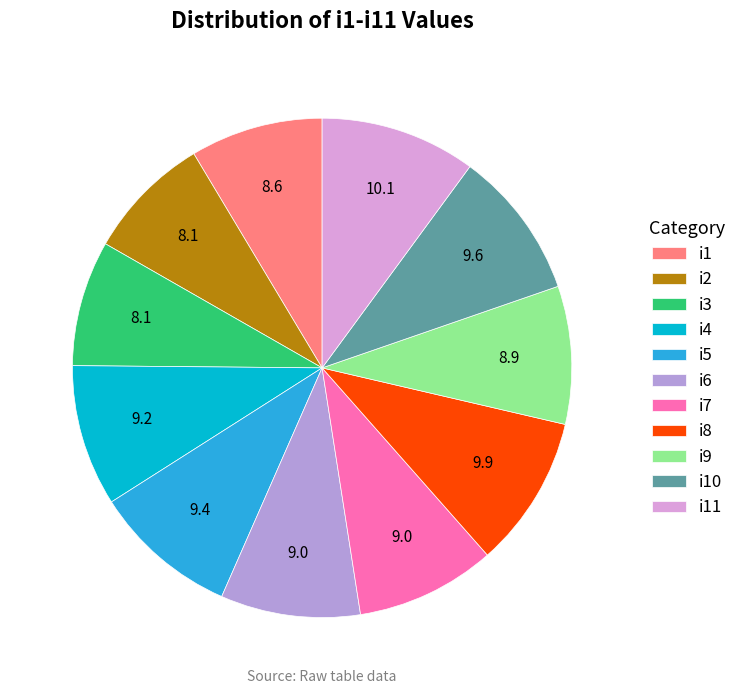

Which has a higher value, i9 or i10?

i10